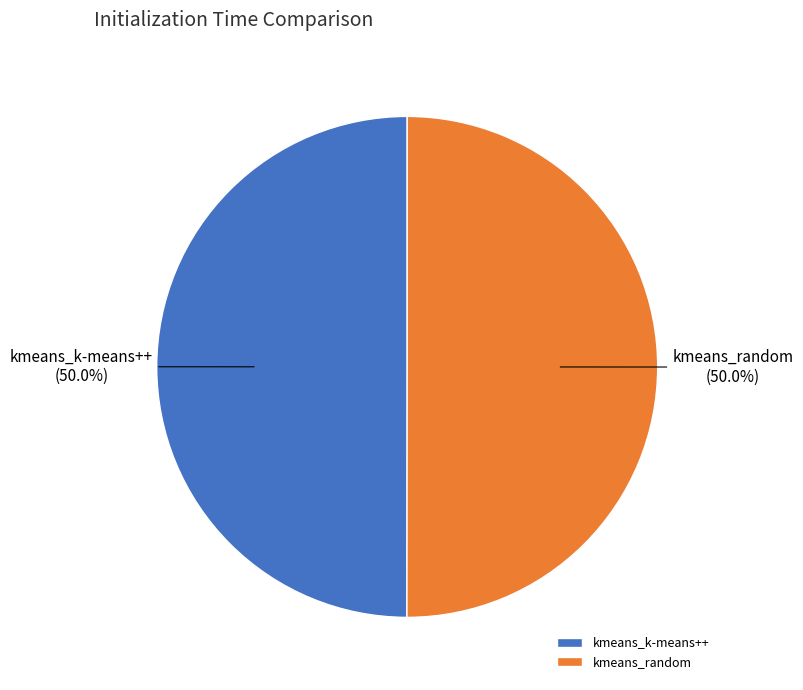

Approximately how many times larger is the value at kmeans_random compared to kmeans_k-means++?

1.0